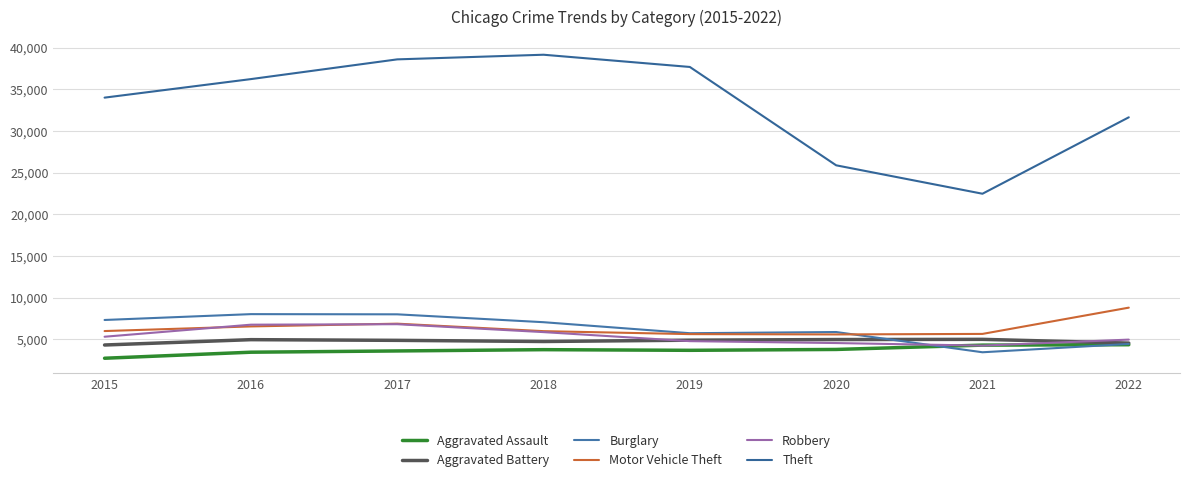

Which series has the widest spread of values?

Theft